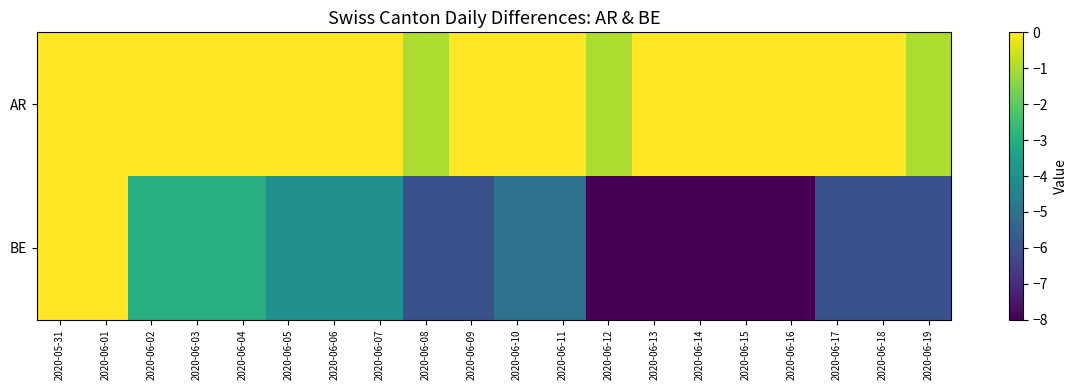

How many data points in BE are less than -5?

10